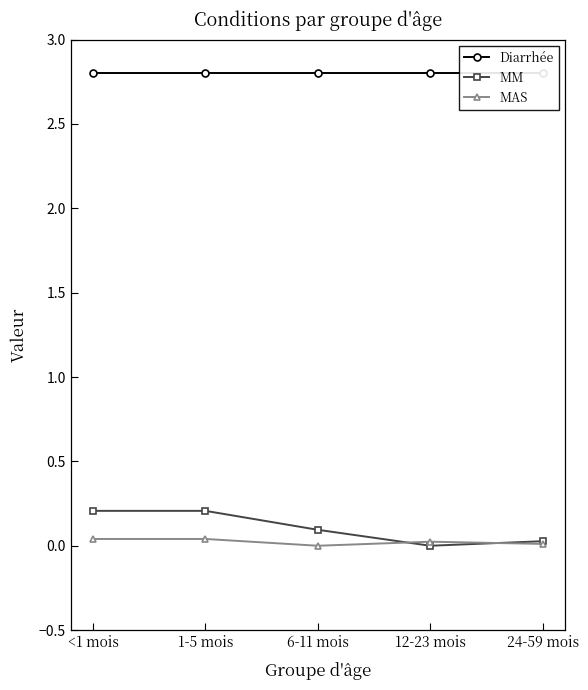

True or false: Diarrhée has more than 0 interior local peaks.

False